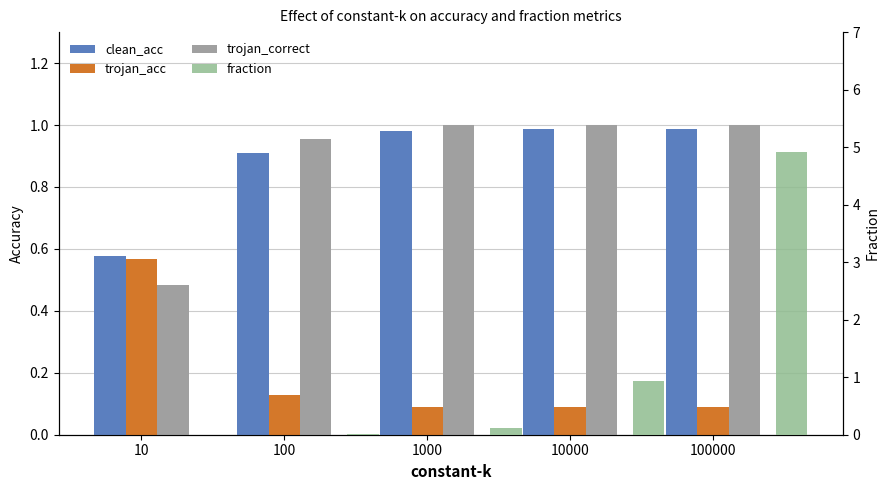

True or false: trojan_correct has a value of 0.5 at 10000.

False